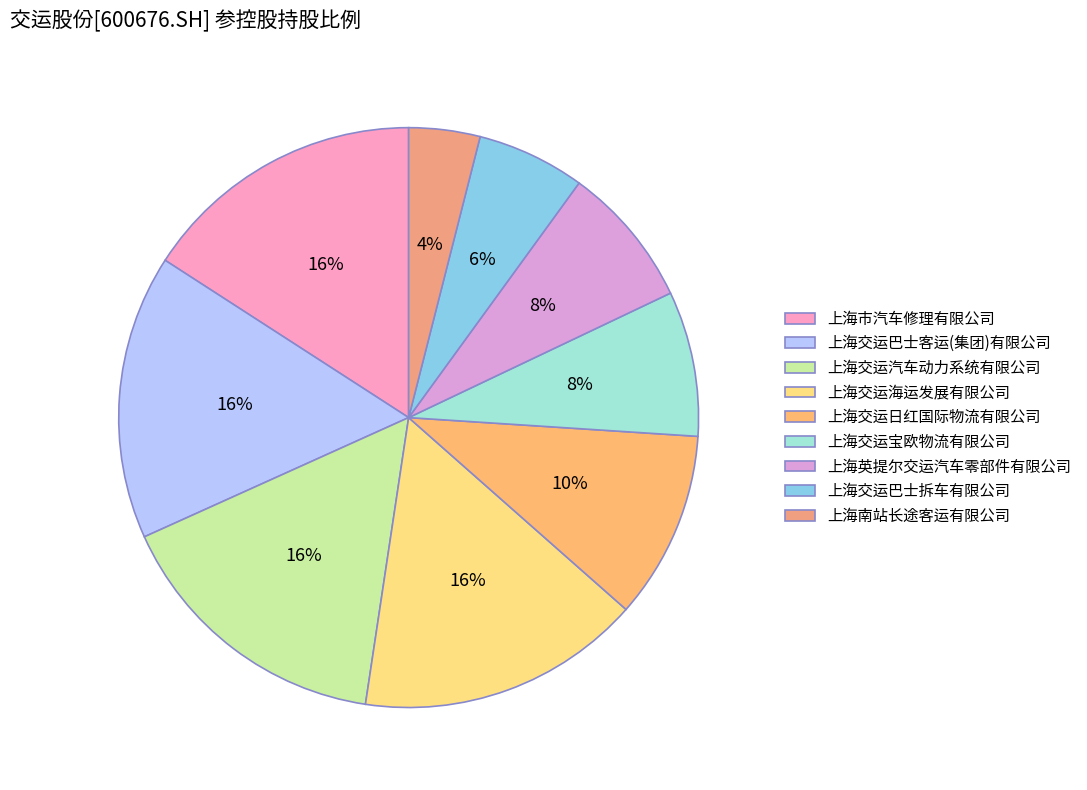

What is the smallest slice in the pie chart?

上海南站长途客运有限公司